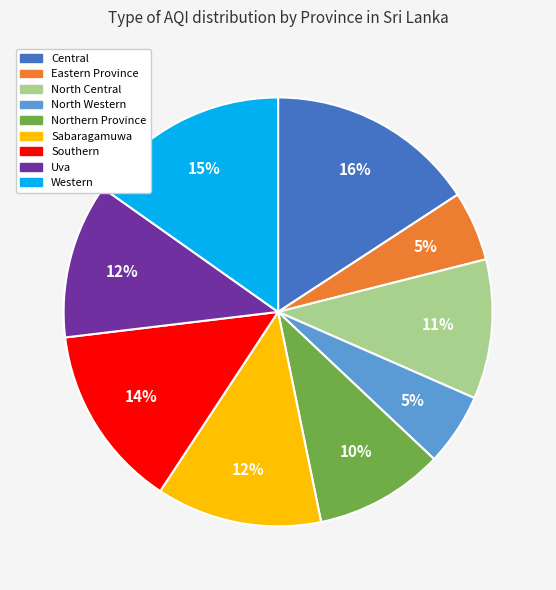

What is the largest slice in the pie chart?

Central